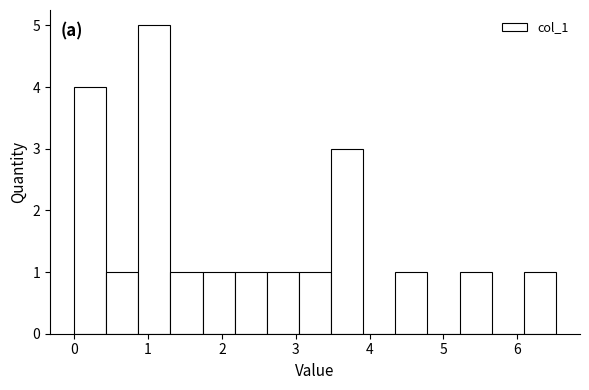

How tall is the bar that spans 0.4 to 0.9 on the x-axis? Neither the bar edges nor the heights are printed on the chart, so give them approximately, as read against the axes.

1